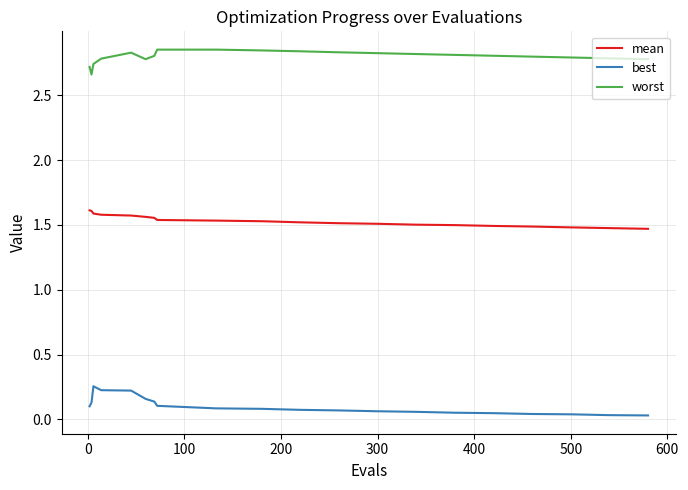

Which series has the largest total across all categories?

worst